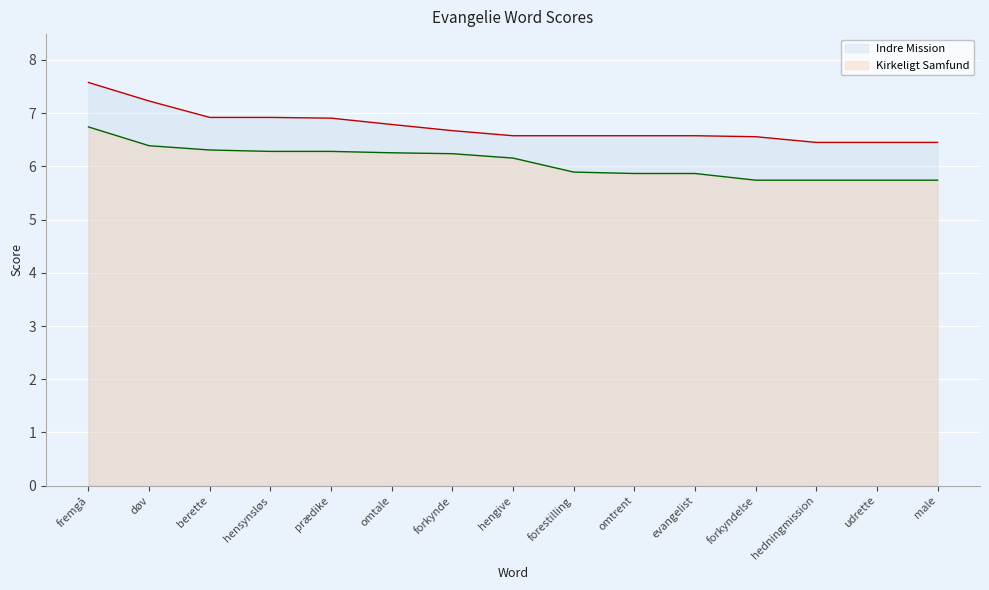

What is the sum of all Kirkeligt Samfund values?

91.2